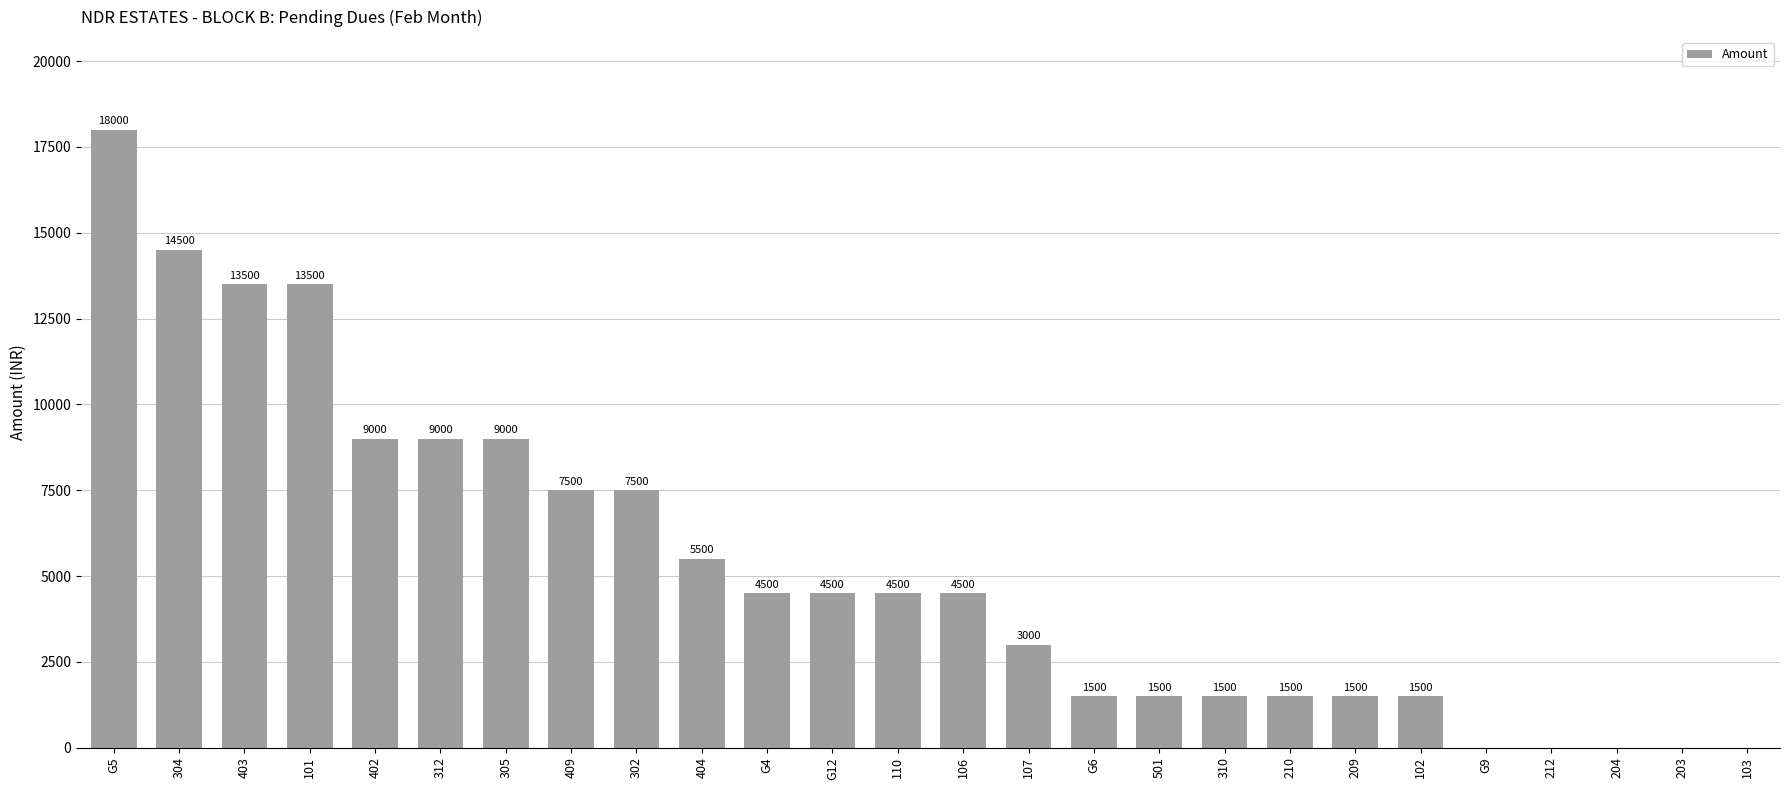

What is the greatest value displayed?

18000